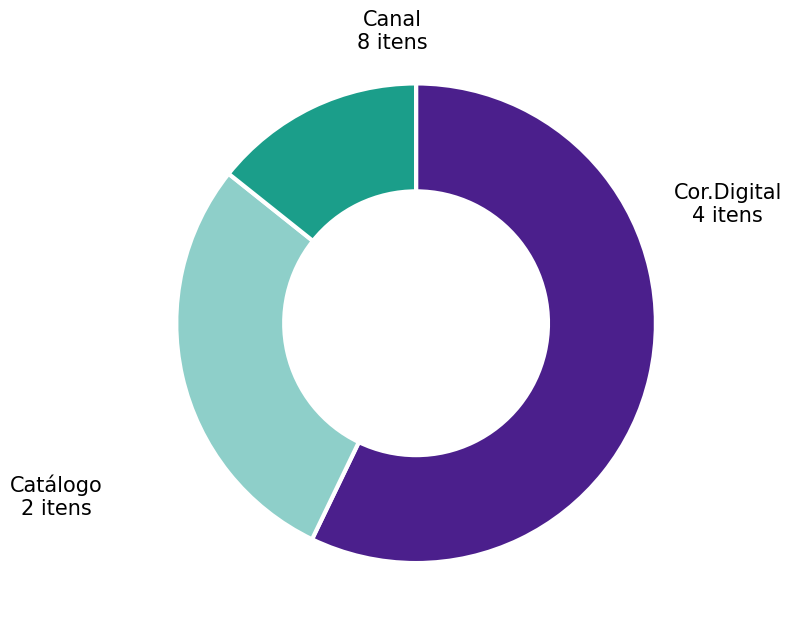

What is the ratio of the value at Cor.Digital to the value at Canal?

0.5